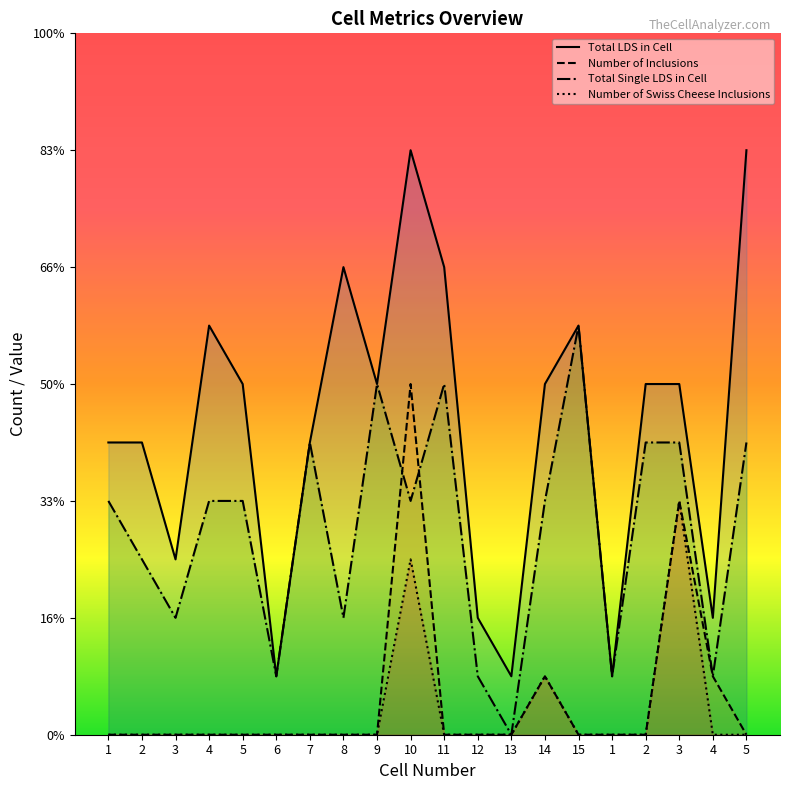

At 4, list the series in order from smallest to largest.

Number of Inclusions, Number of Swiss Cheese Inclusions, Total Single LDS in Cell, Total LDS in Cell